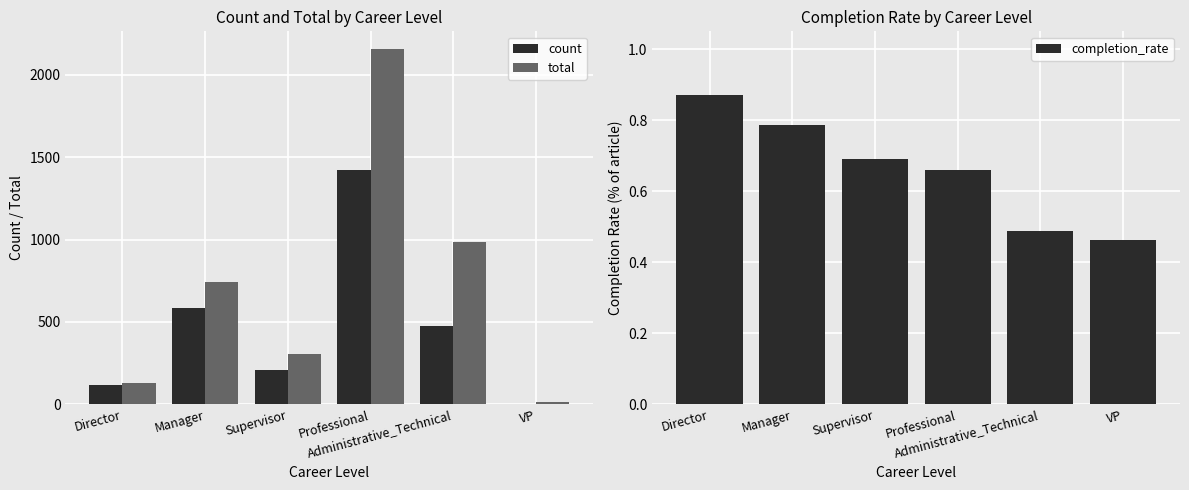

How many data points in count are above 478?

2